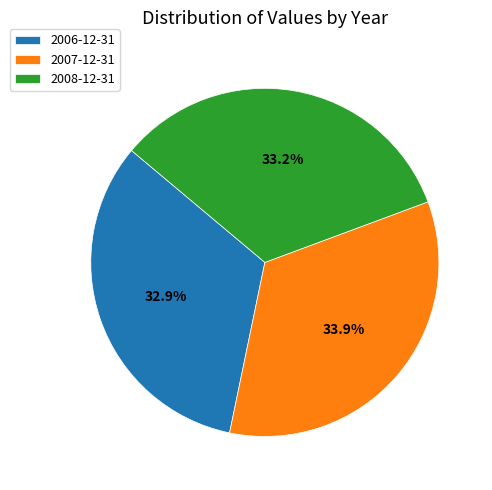

To the nearest percent, what is the average slice percentage?

33%